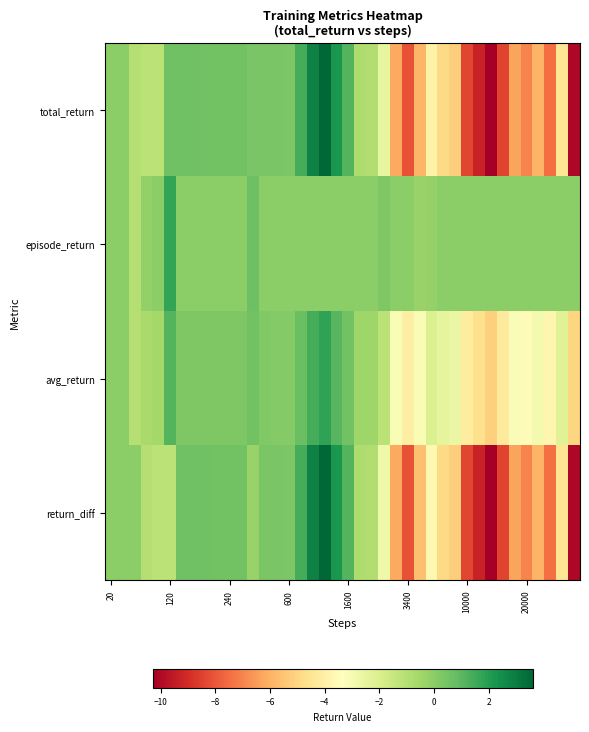

How many distinct data groups are displayed?

4